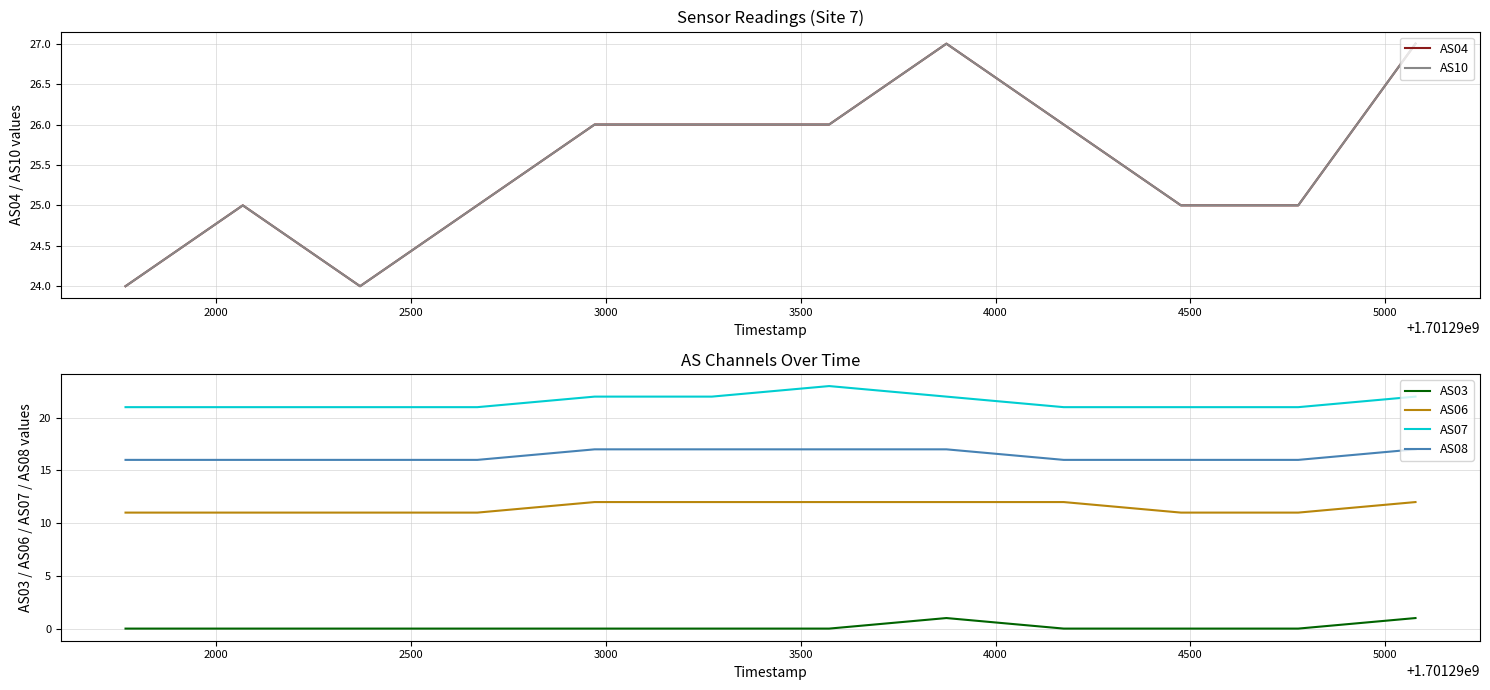

What is the highest value of the AS07 series?

23